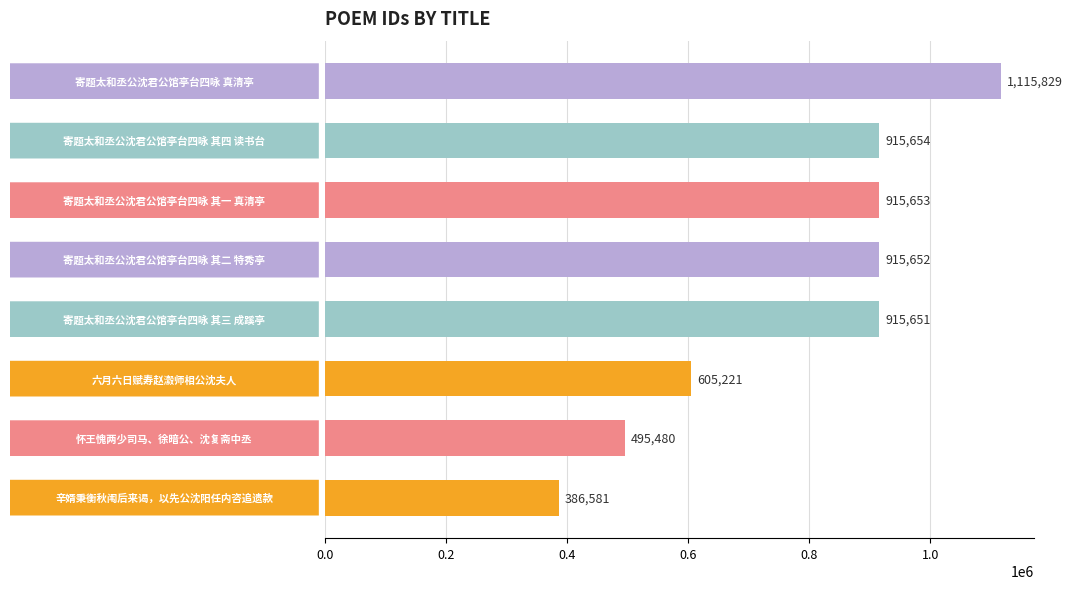

What is the value of the 8th bar from the top?

386581